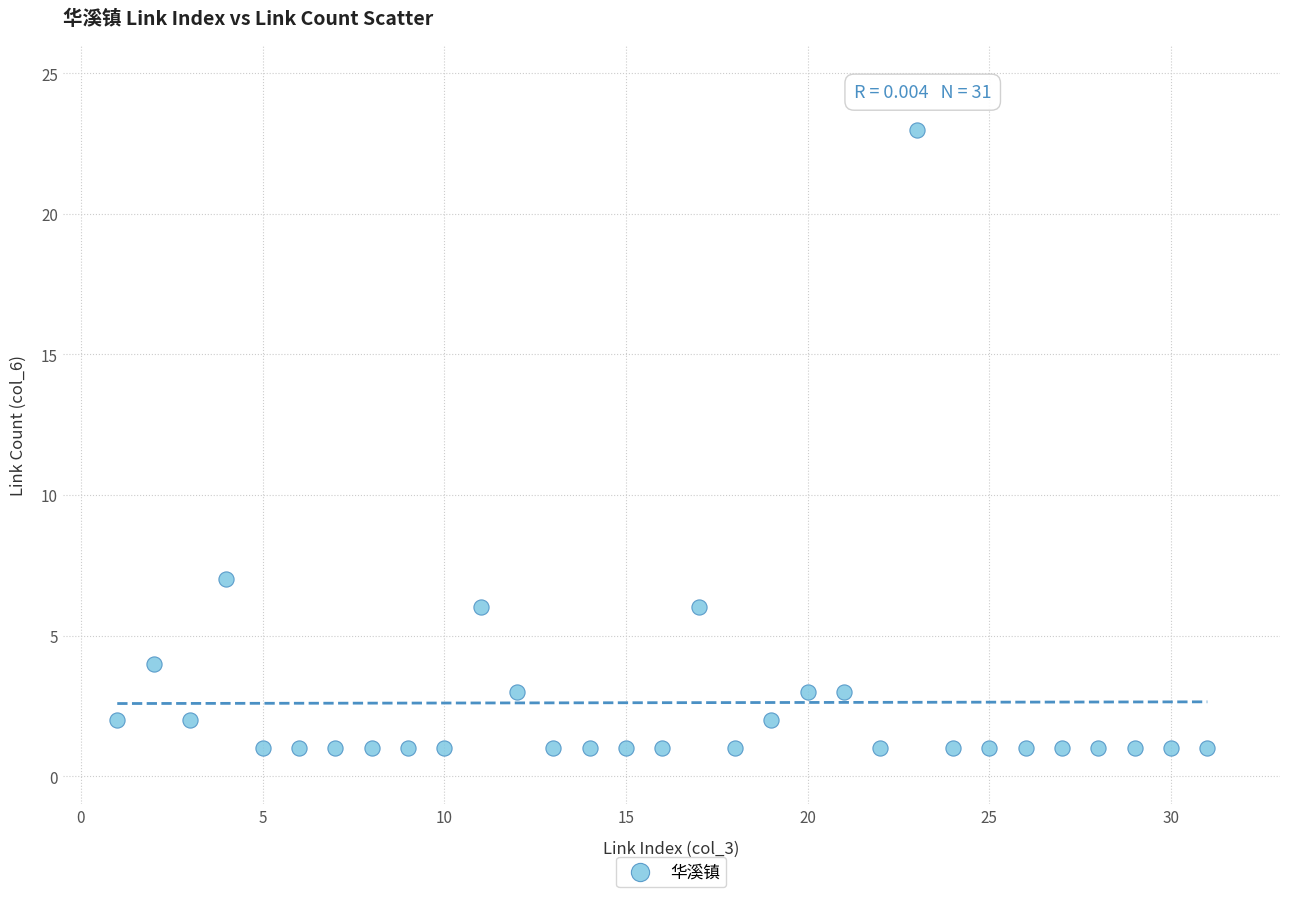

What Y value in the scatter plot is closest to 12?

7